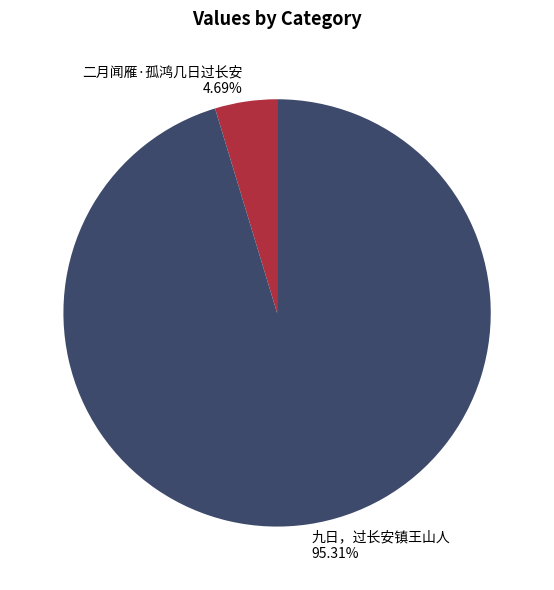

To the nearest percent, what is the average slice percentage?

50%